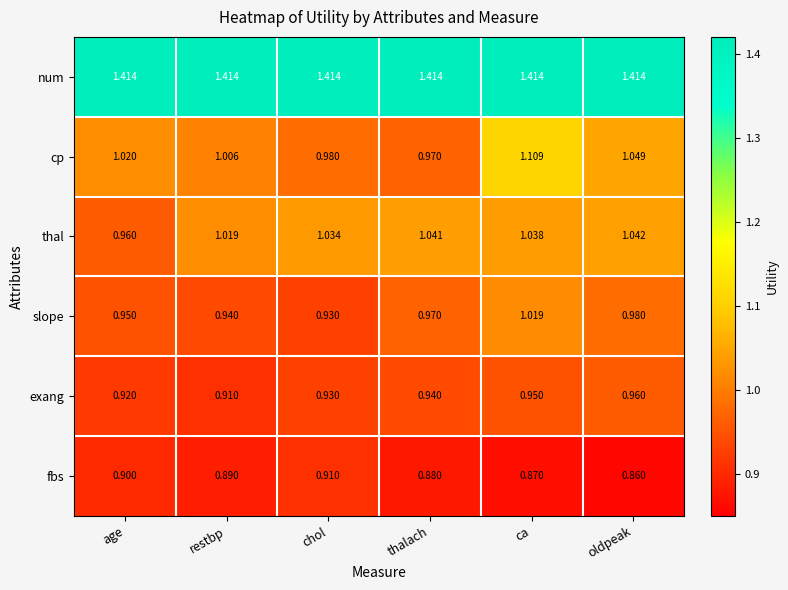

Rank the series by their maximum value, from highest to lowest.

num, cp, thal, slope, exang, fbs